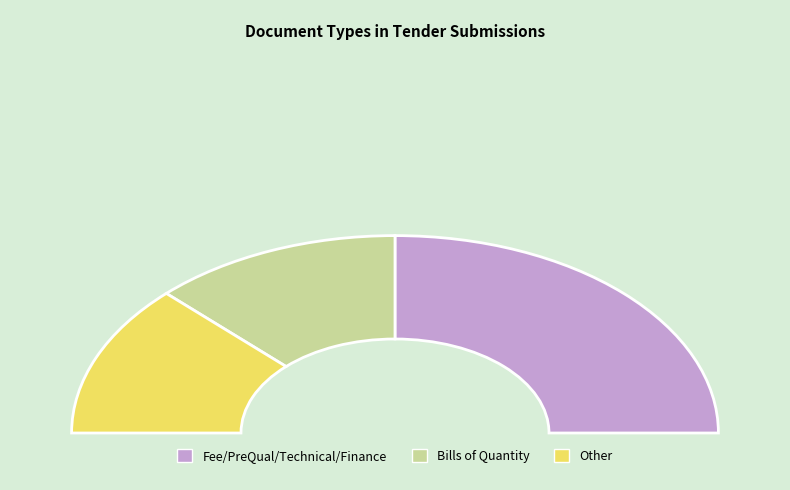

Does Bills of Quantity account for over 50% of the chart?

No